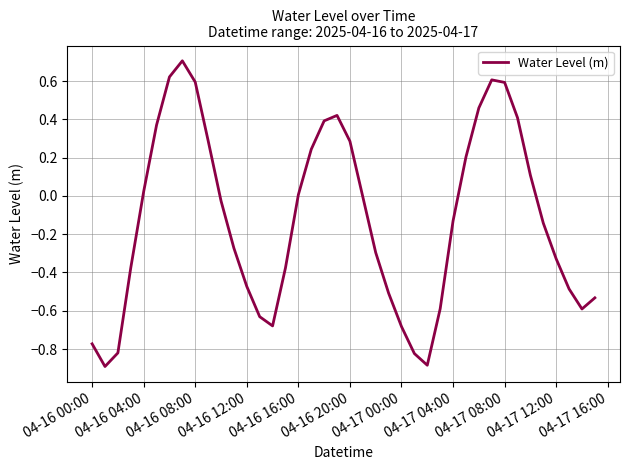

What is the minimum value shown in the chart?

-0.9